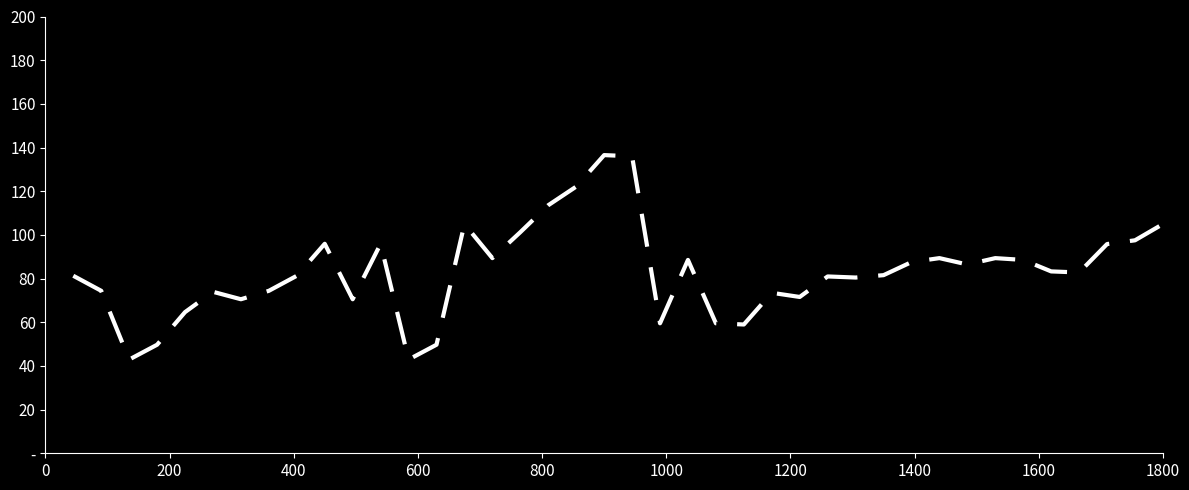

What is the maximum value shown in the chart?

136.5